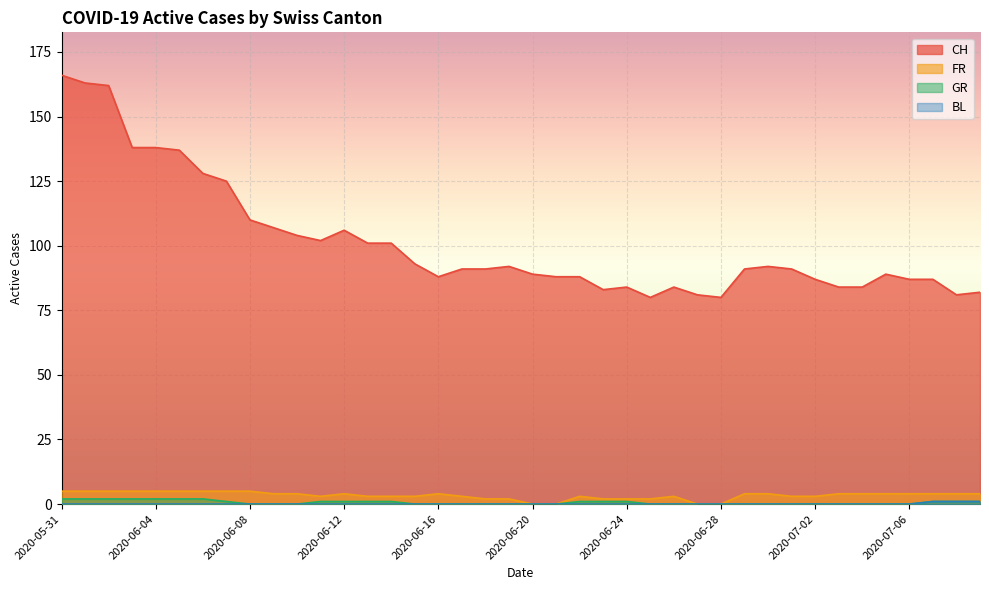

The FR series shows 5 at 2020-05-31. True or false?

True